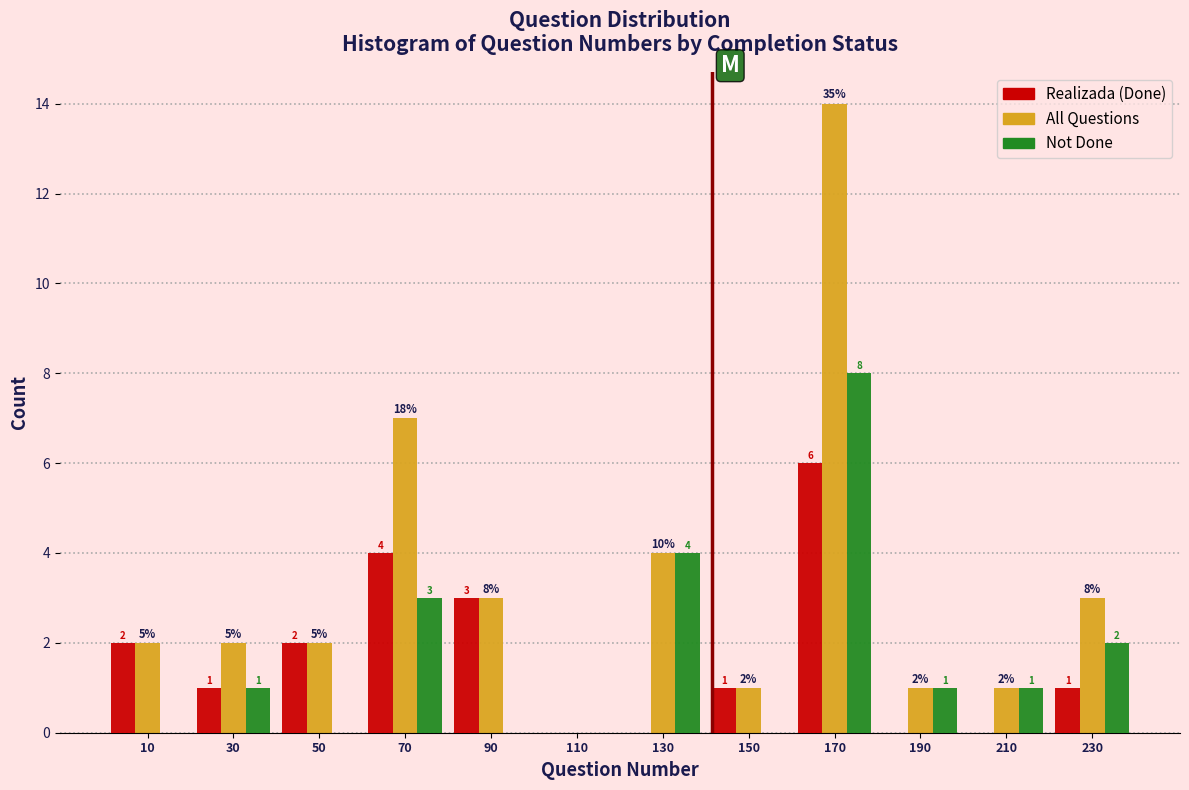

In the Realizada (Done) series, which range on the x-axis has the tallest bar?

160 to 180